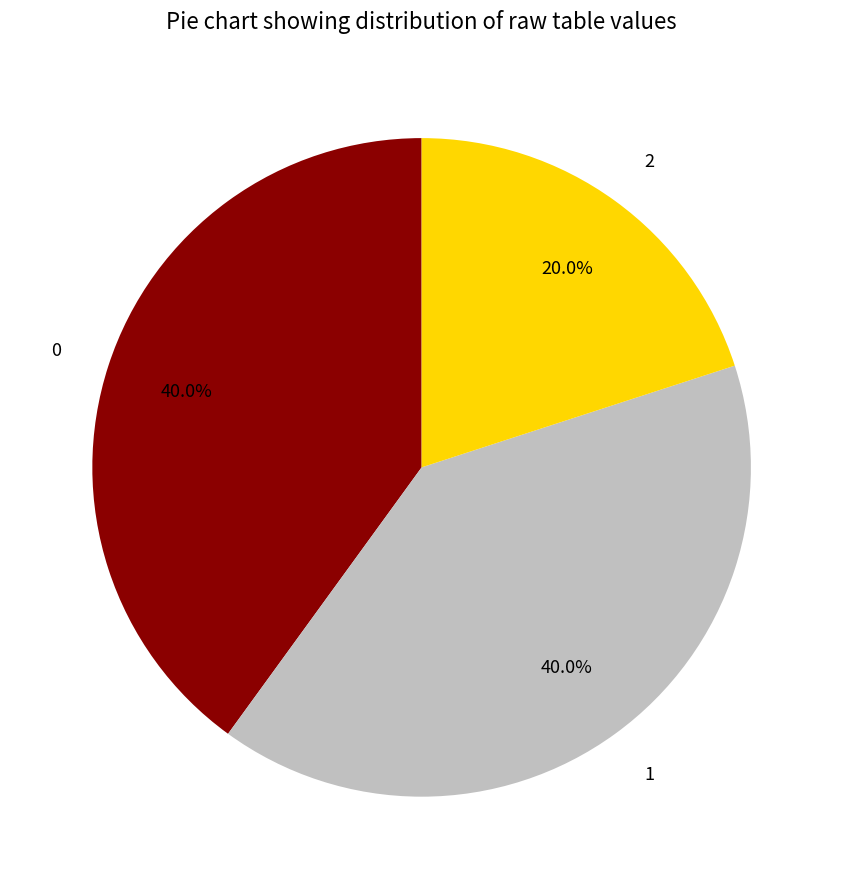

Does any single category account for the majority?

No